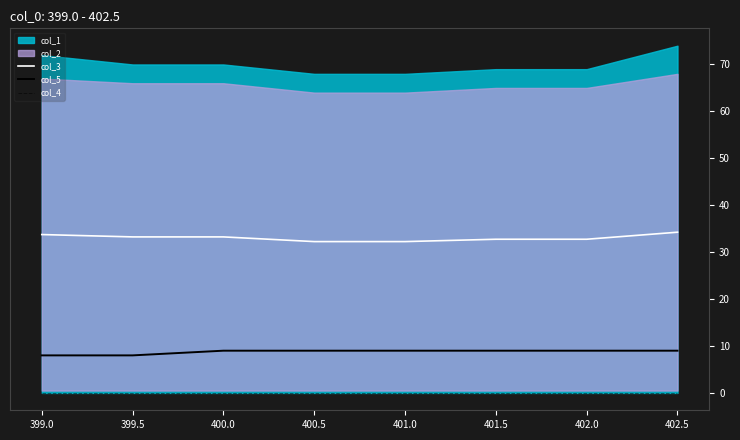

The value of col_5 at 401.0 is 9.0. True or false?

True